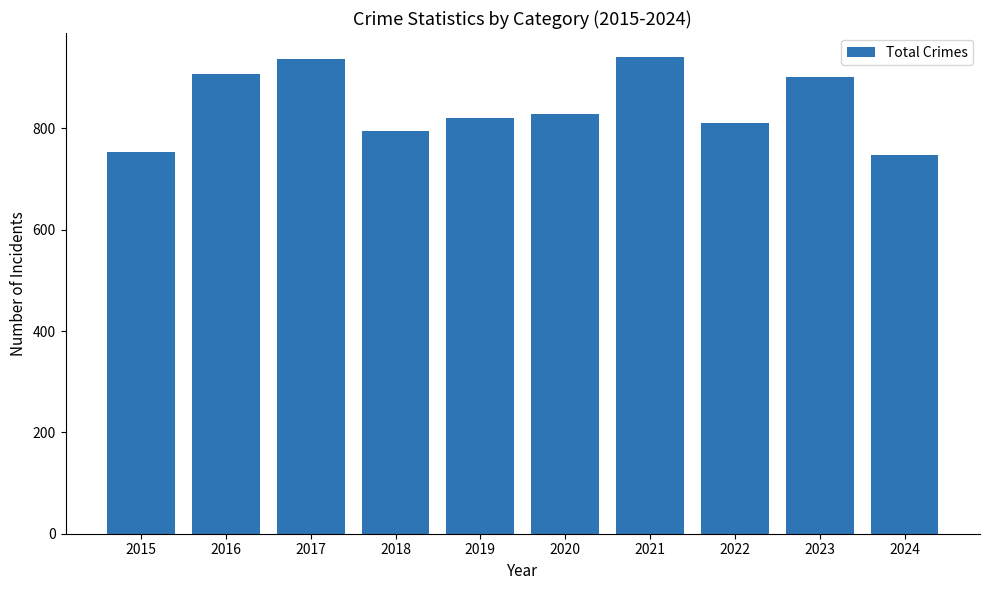

What is the difference between the values at 2017 and 2022?

126